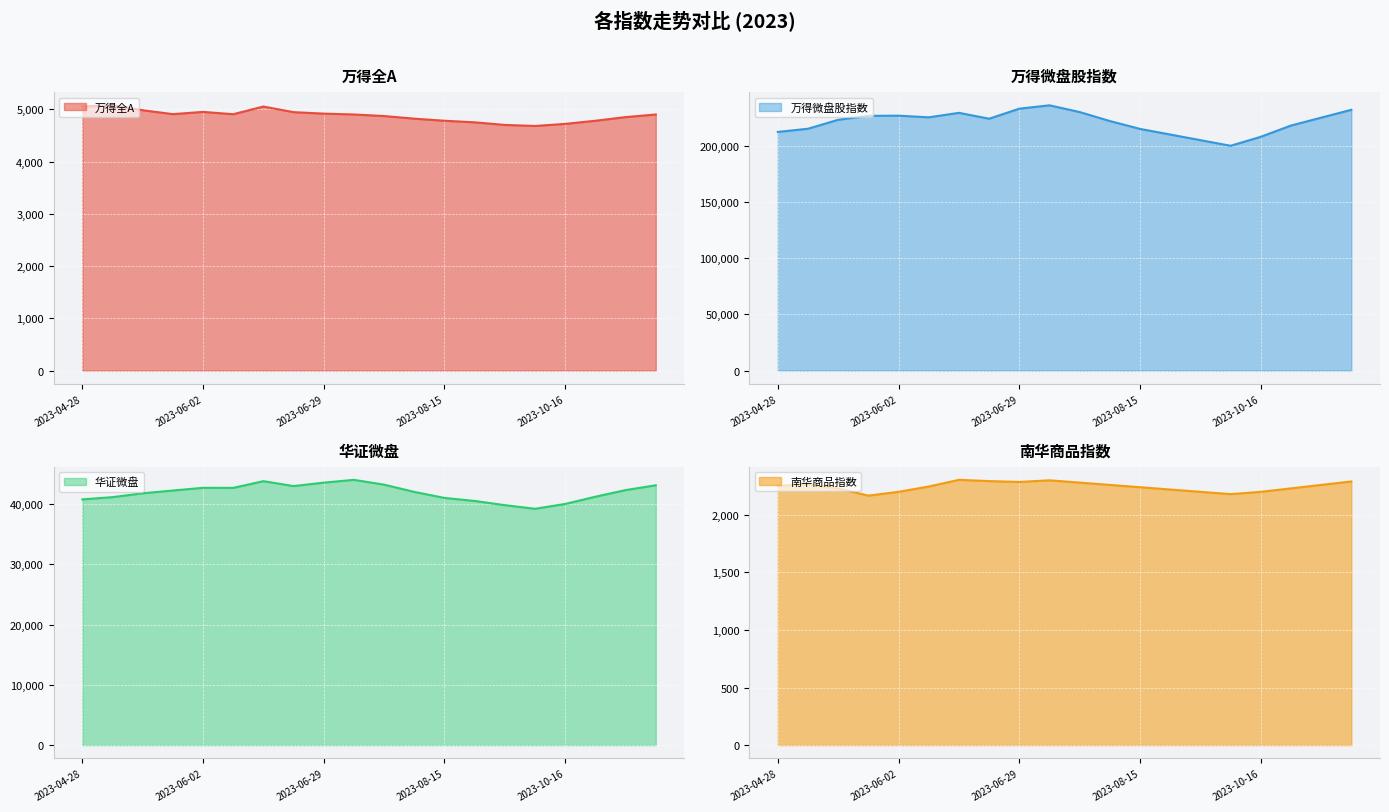

At which label is 万得全A closest to 4877?

2023-07-20